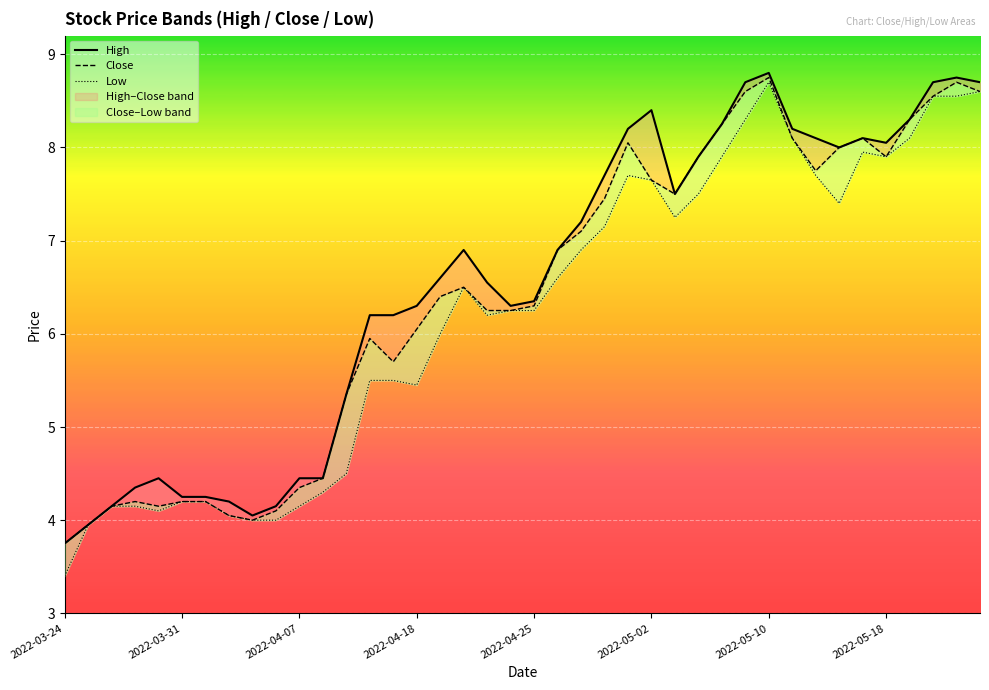

In Close, how many points are lower than both neighbors (excluding endpoints)?

6